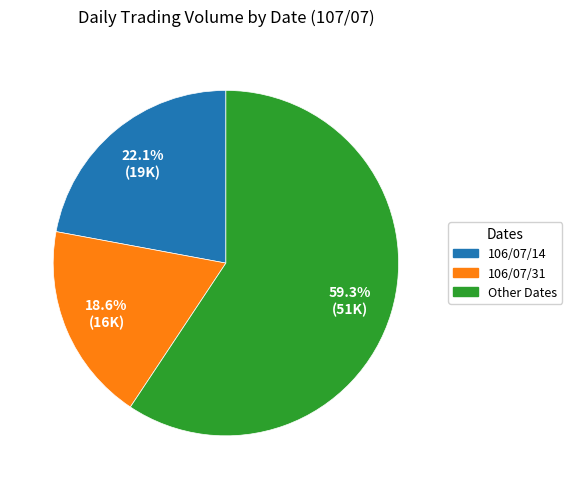

Is there any slice that represents more than half of the pie?

Yes